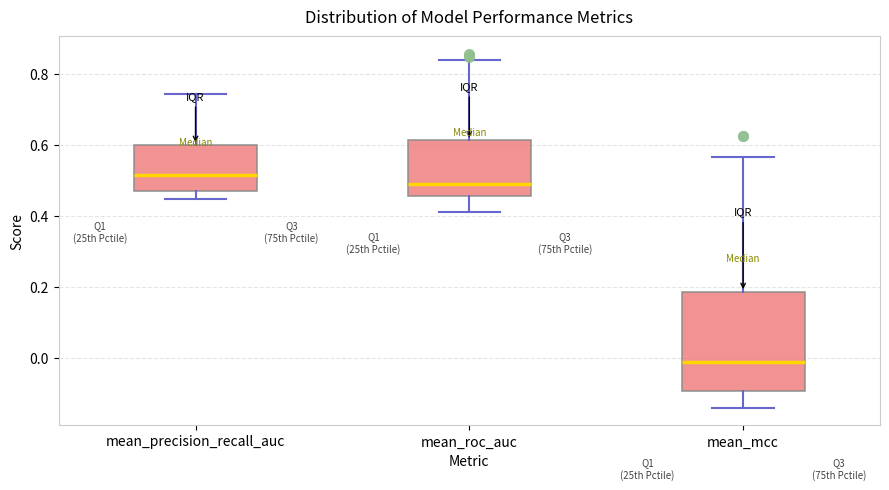

Which box has the lowest median line?

mean_mcc